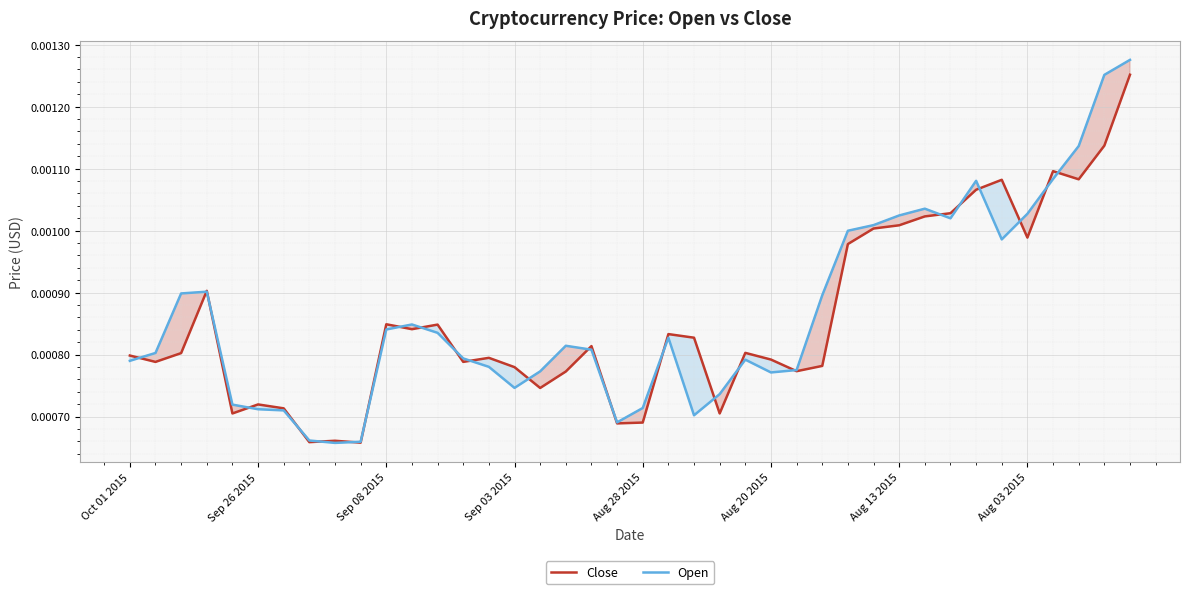

What are all the series names shown in the legend?

Close, Open